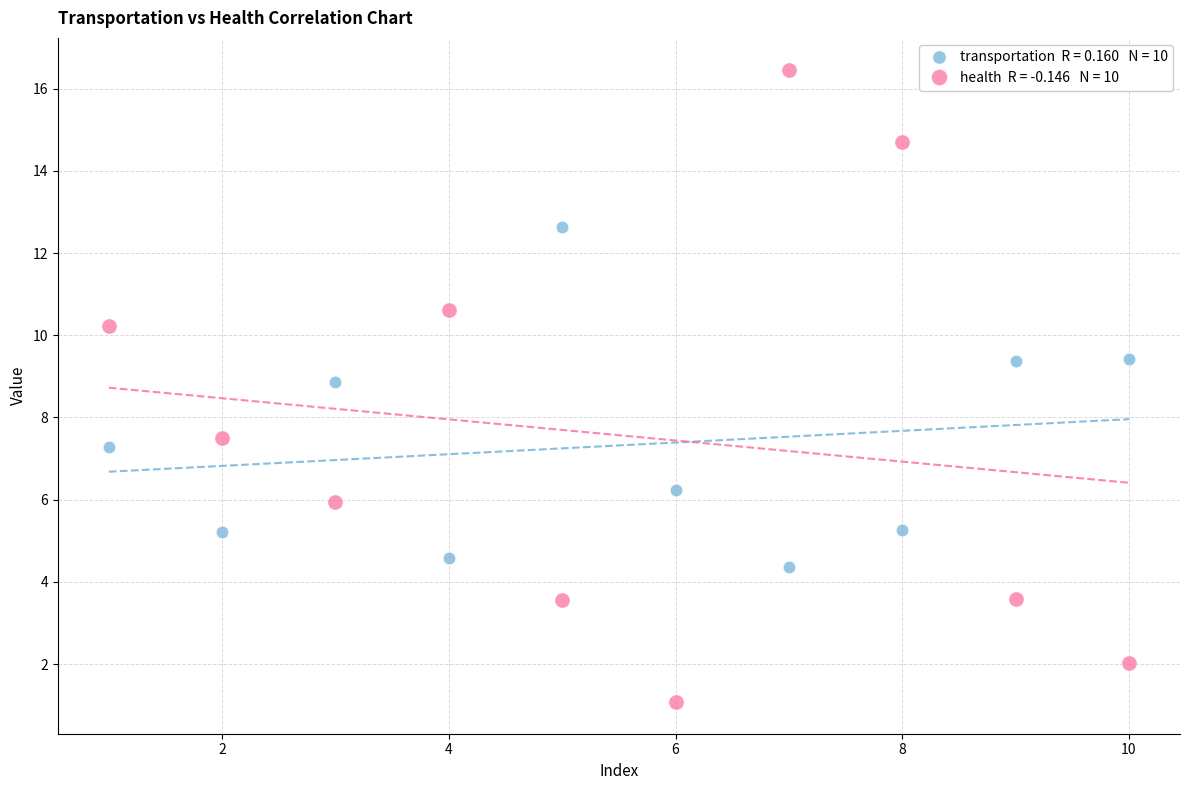

Across all data points, what is the range of Y values (max minus min)?

15.4